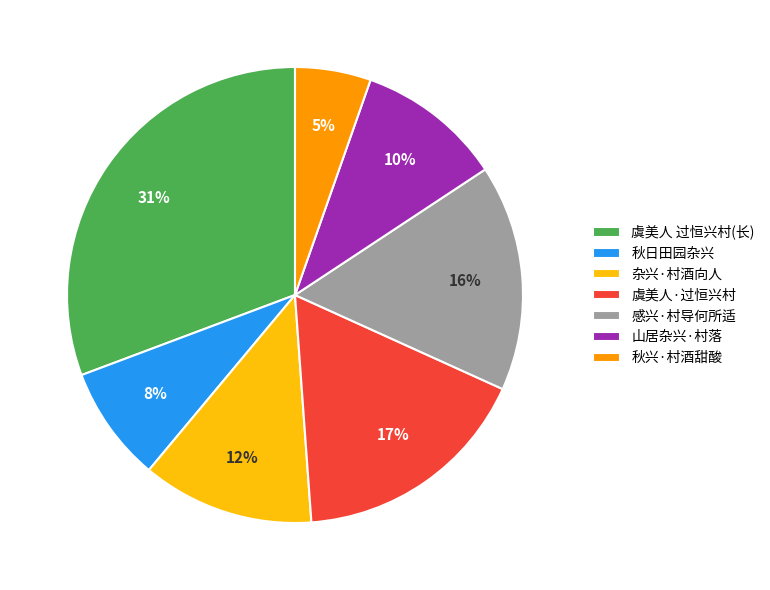

Do 虞美人 过恒兴村(长) and 虞美人·过恒兴村 together represent more than half of the pie?

No